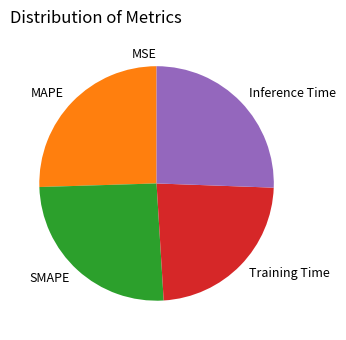

Is it true that SMAPE is 32% of the pie?

False